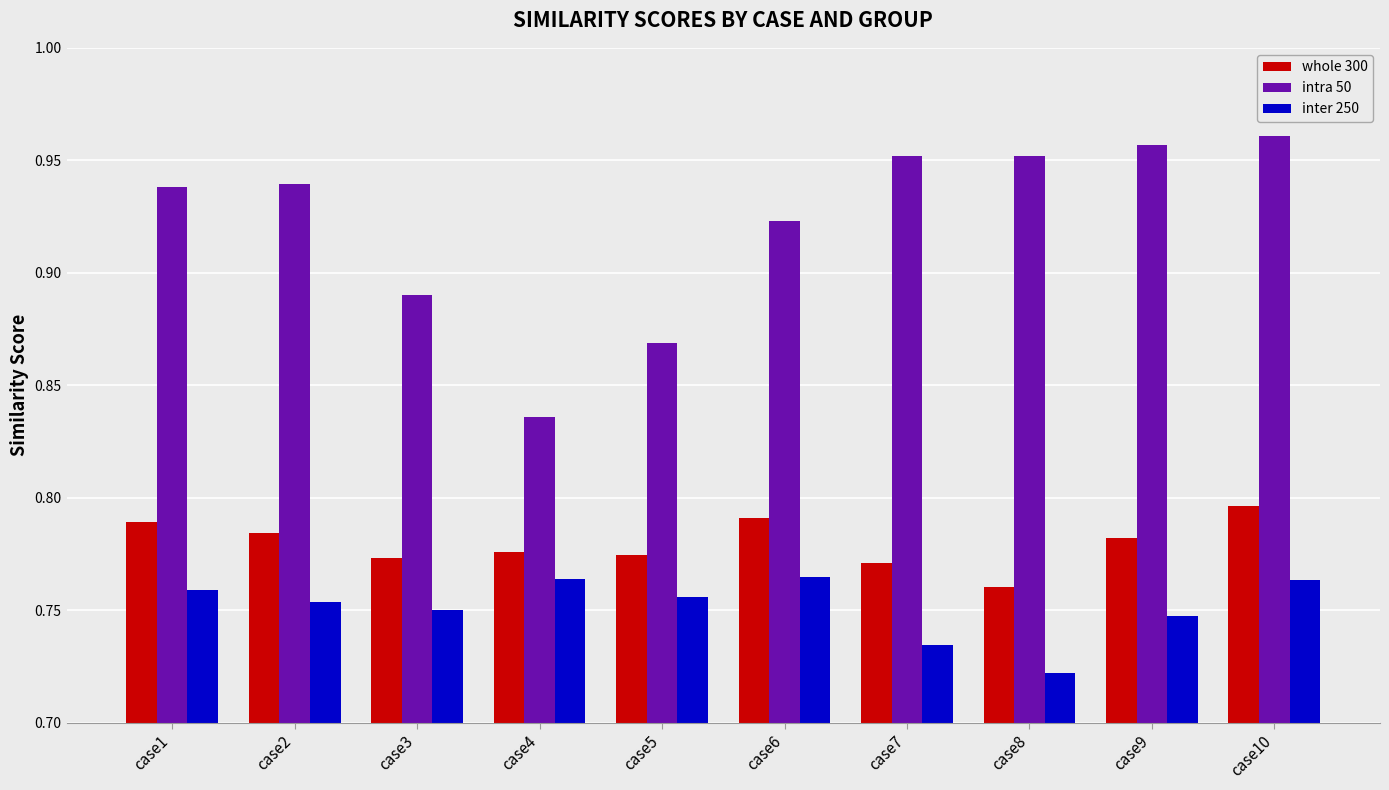

Rank the series by their average value, from highest to lowest.

intra 50, whole 300, inter 250